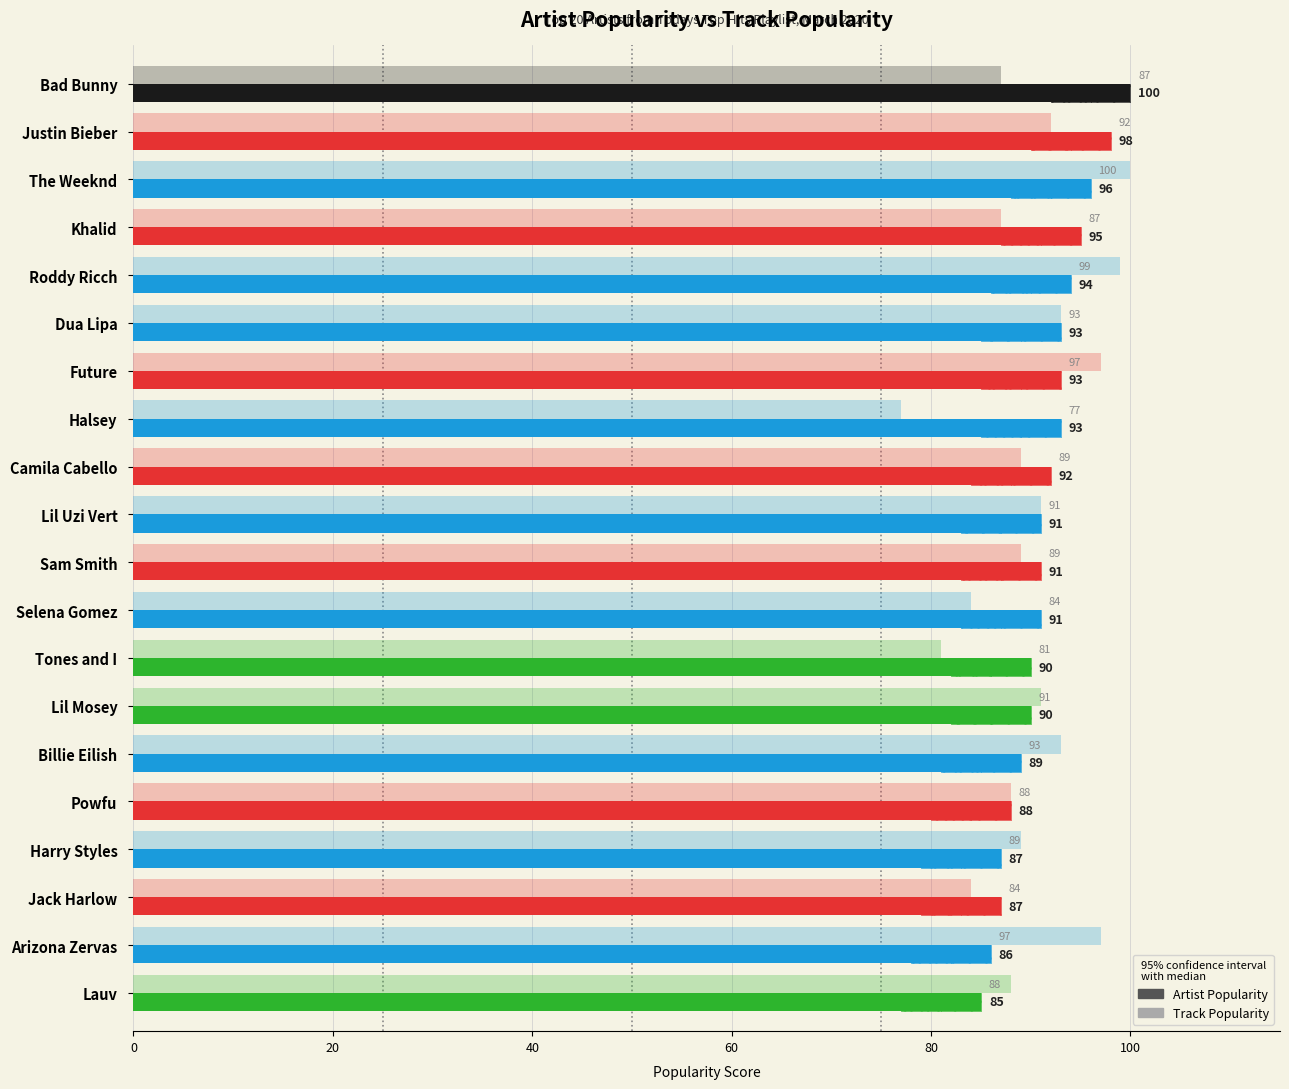

What is the spread (max minus min) of values at Lauv?

3